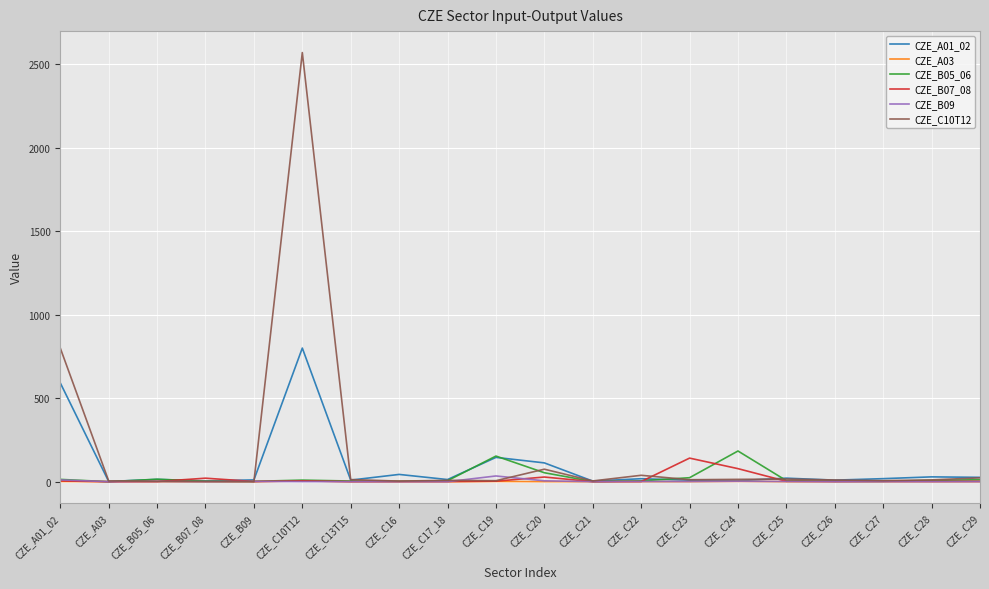

At which category is the sum across all series the highest?

CZE_C10T12